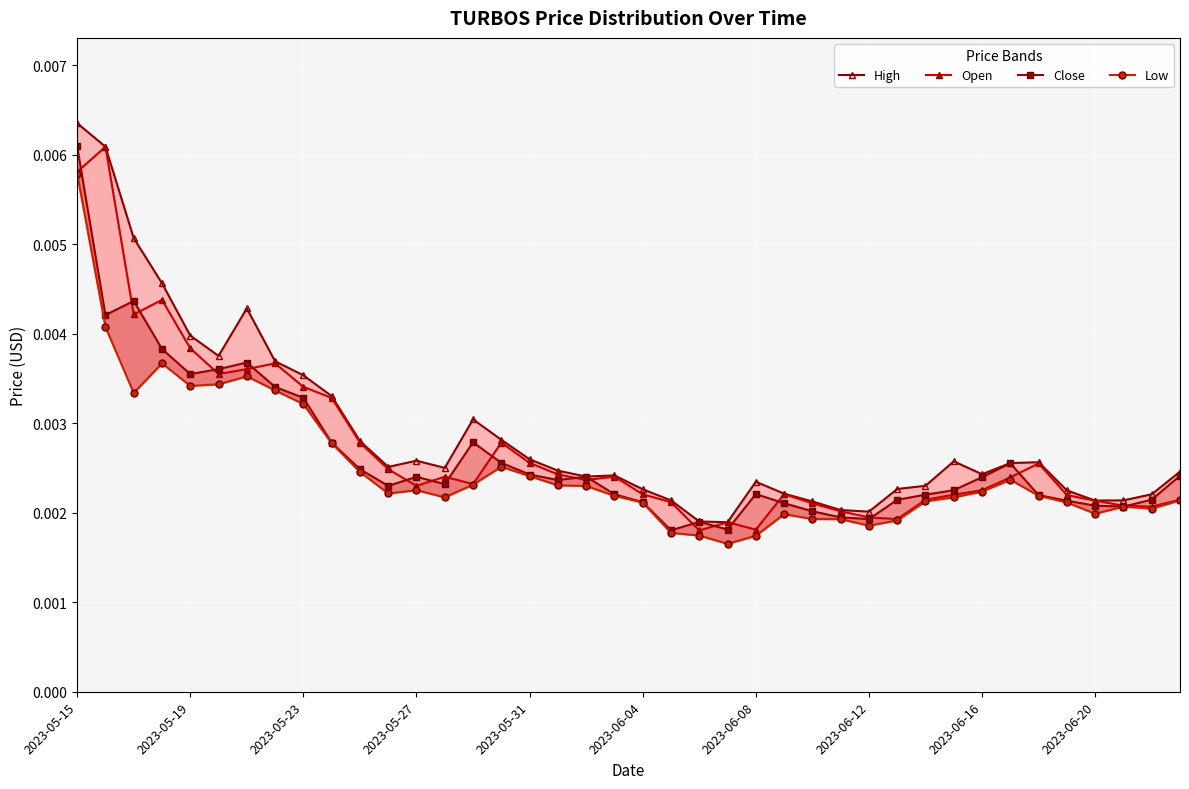

What are all the series names shown in the legend?

High, Open, Close, Low